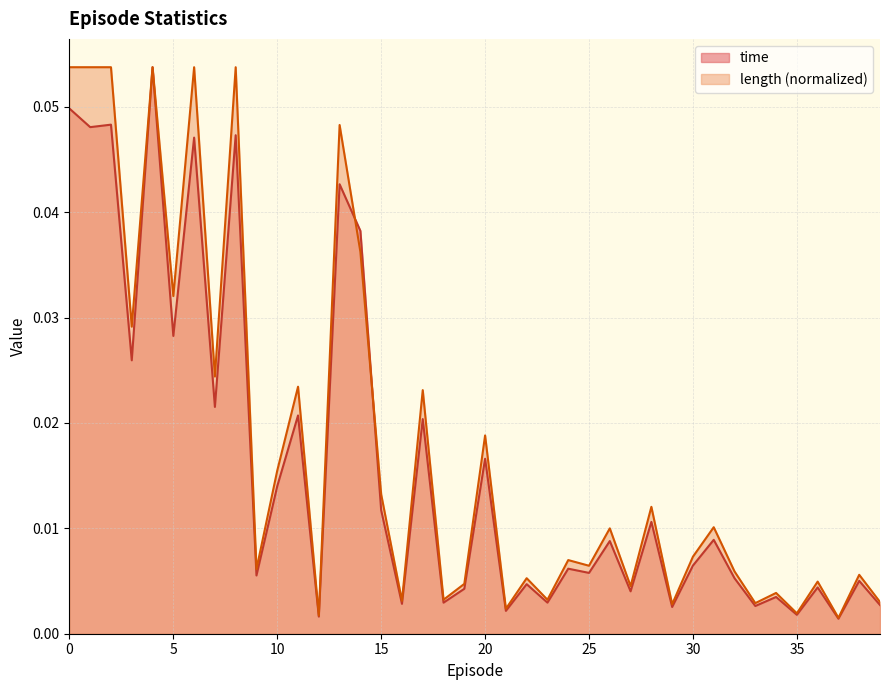

True or false: length has more than 0 points higher than both neighbors.

True